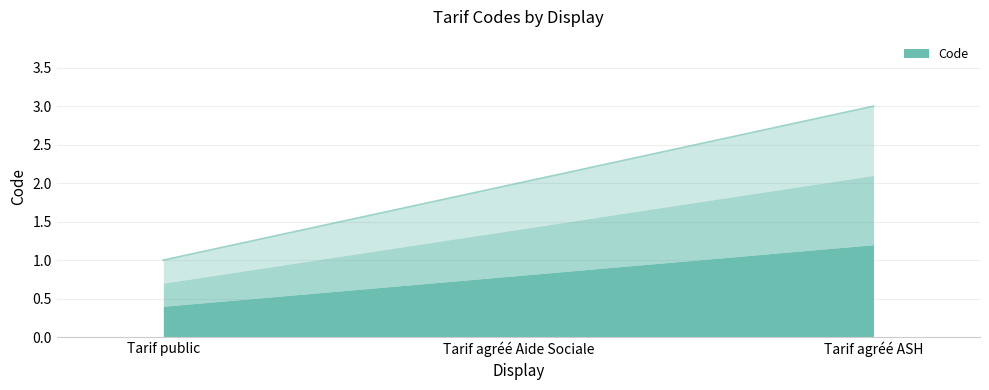

What is the minimum value shown in the chart?

1